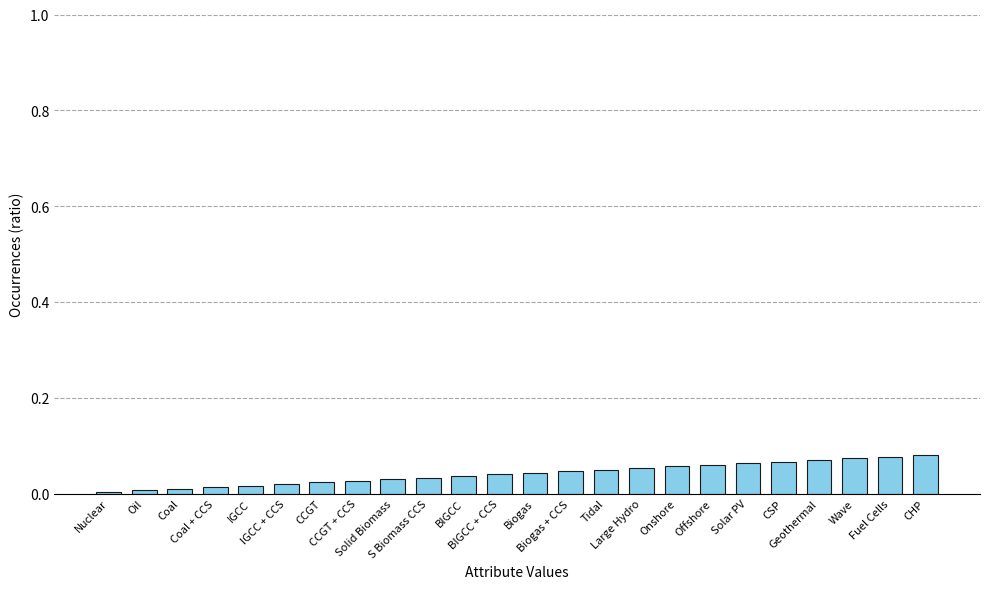

What is the sum of all values?

1.0